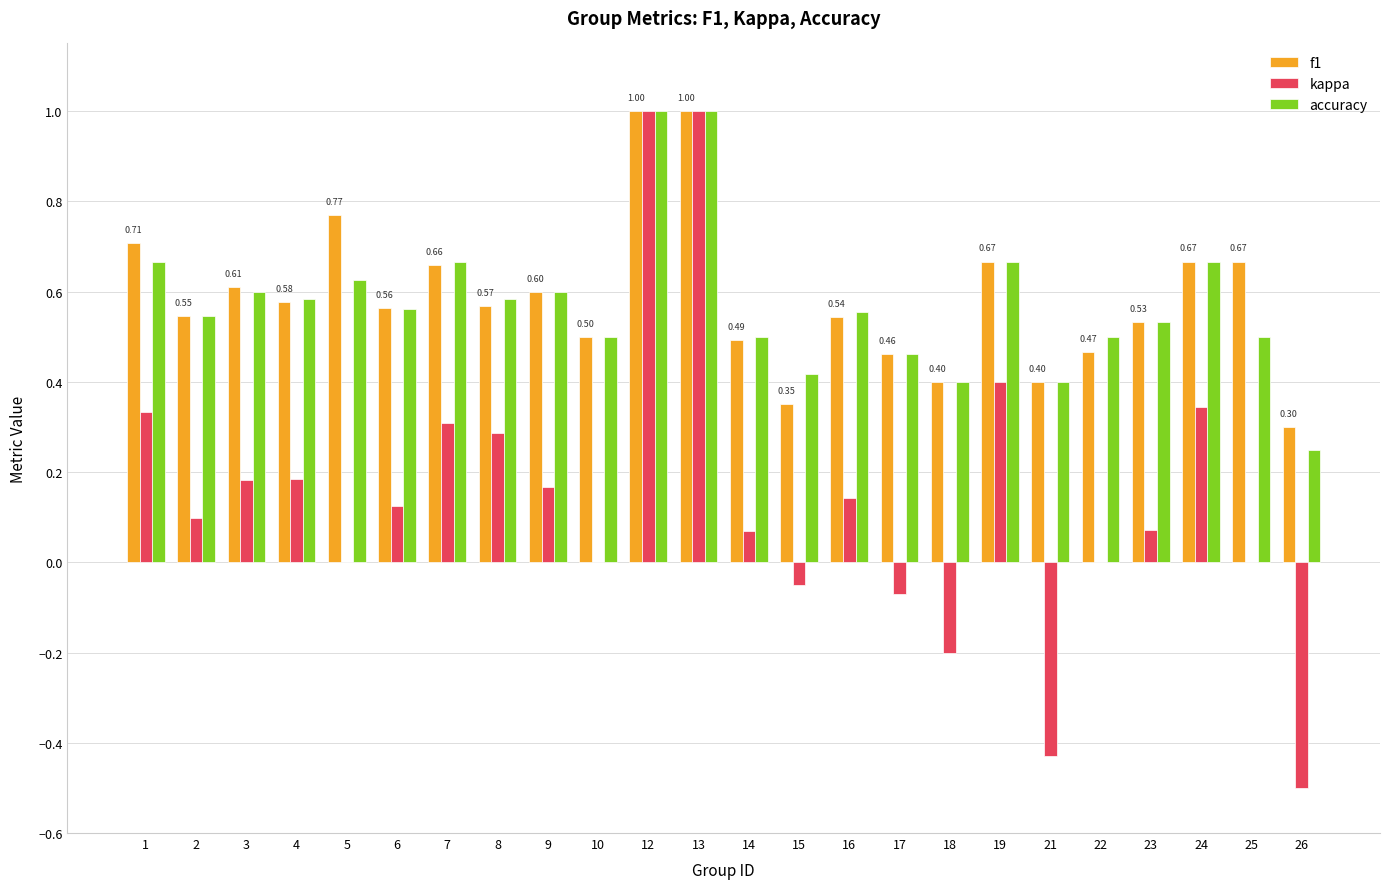

What is the total value across all series at 9?

1.4